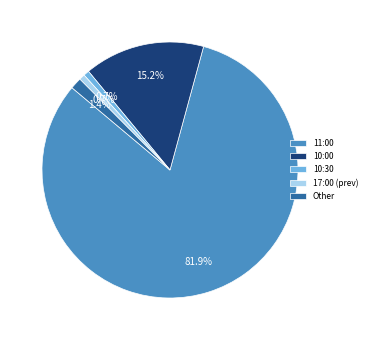

What is the largest slice in the pie chart?

11:00